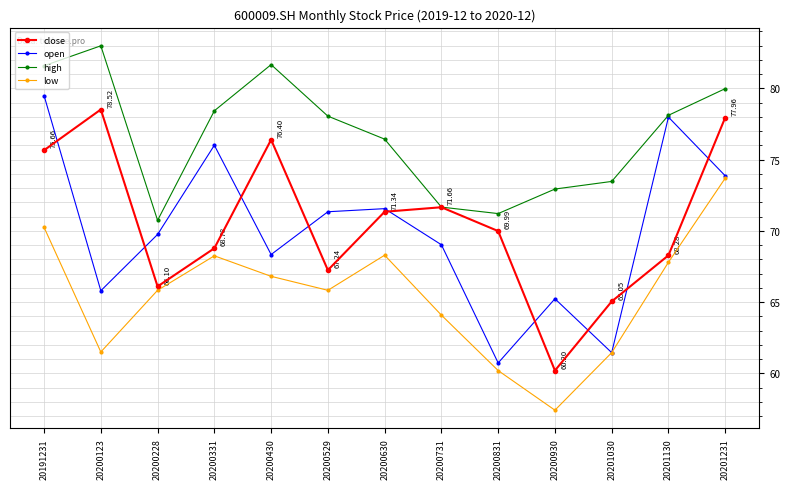

Rank the series at 20200430 from highest to lowest value.

high, close, open, low